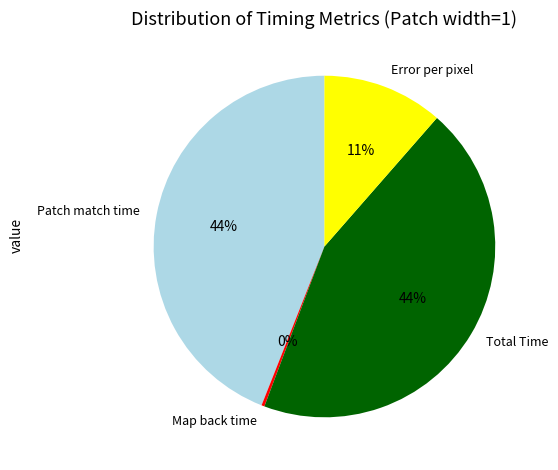

Is Total Time the majority of the pie?

No